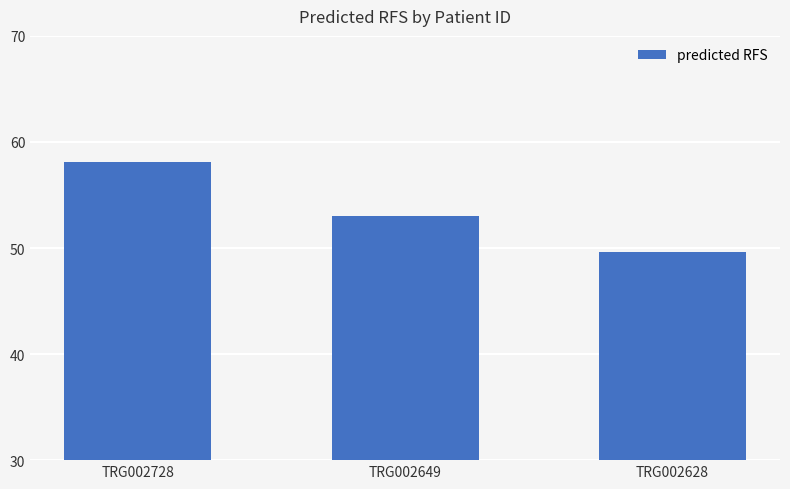

Which category has the highest value across all series?

TRG002728